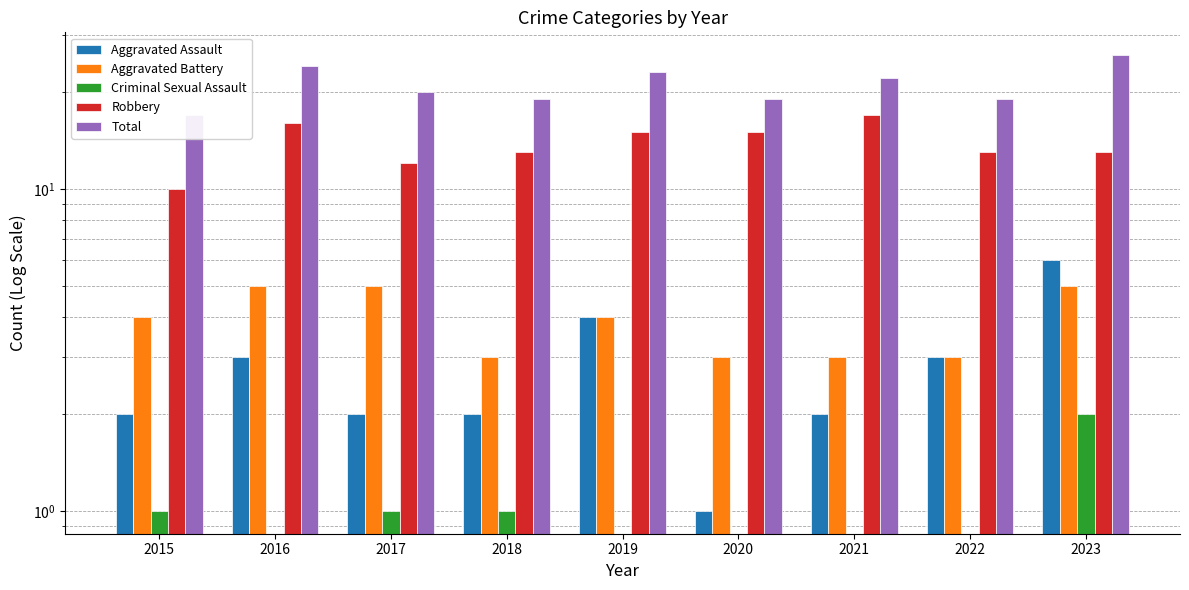

Count the Aggravated Assault values in the range 2 to 3.

6